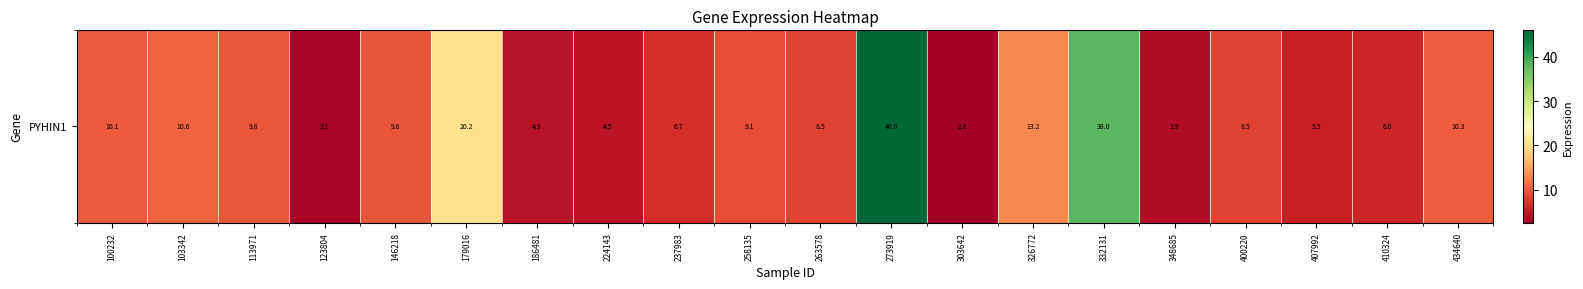

At which label is the value closest to 24?

179016